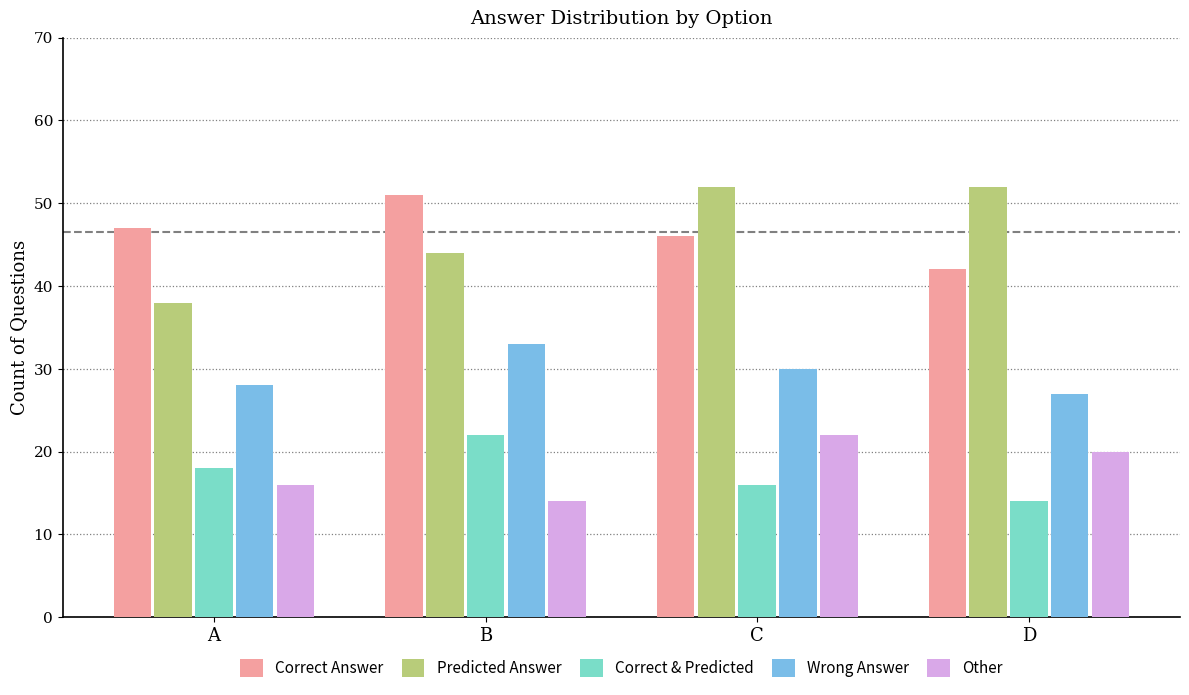

Reading left to right, list all the values displayed in this chart.

Correct Answer: A=47	B=51	C=46	D=42
Predicted Answer: A=38	B=44	C=52	D=52
Correct & Predicted: A=18	B=22	C=16	D=14
Wrong Answer: A=28	B=33	C=30	D=27
Other: A=16	B=14	C=22	D=20